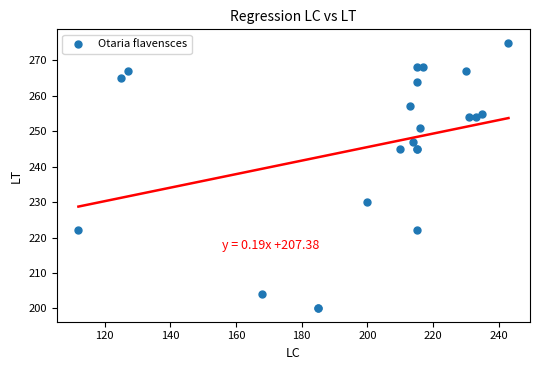

What Y value in the scatter plot is closest to 237?

230